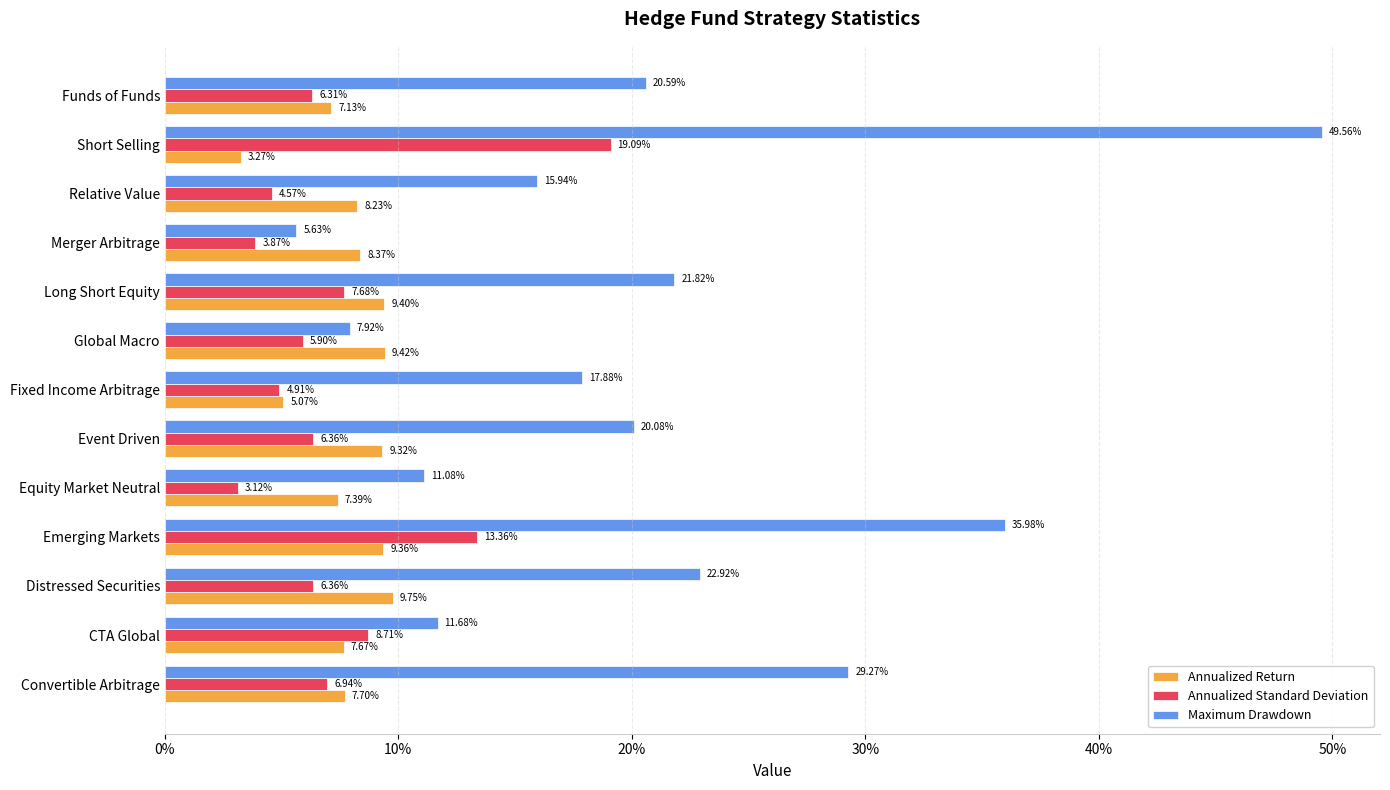

What are all the series names shown in the legend?

Annualized Return, Annualized Standard Deviation, Maximum Drawdown